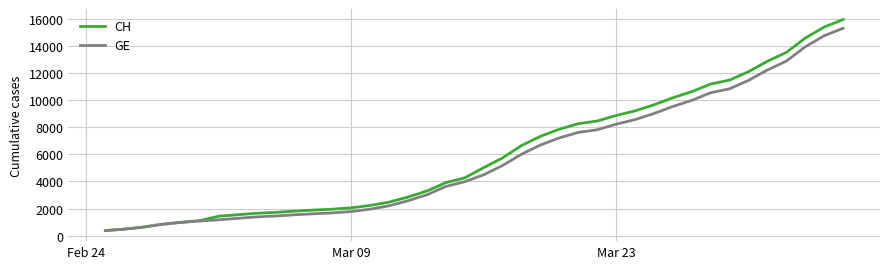

What is the highest value of the GE series?

15284